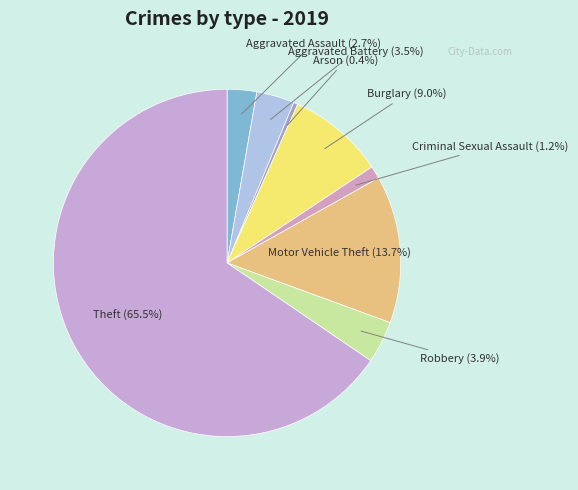

Combined, what portion of the pie is Robbery and Criminal Sexual Assault?

5.1%